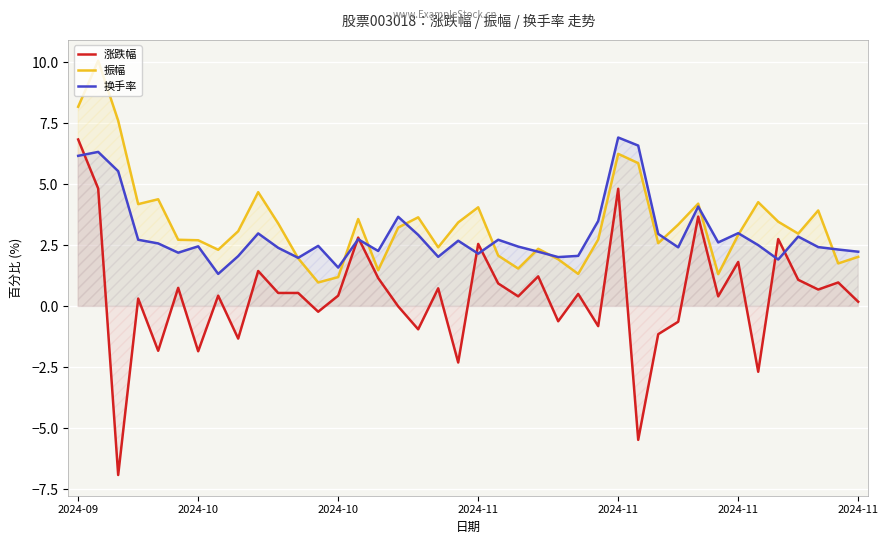

At which label does 涨跌幅 first exceed 0?

2024-09